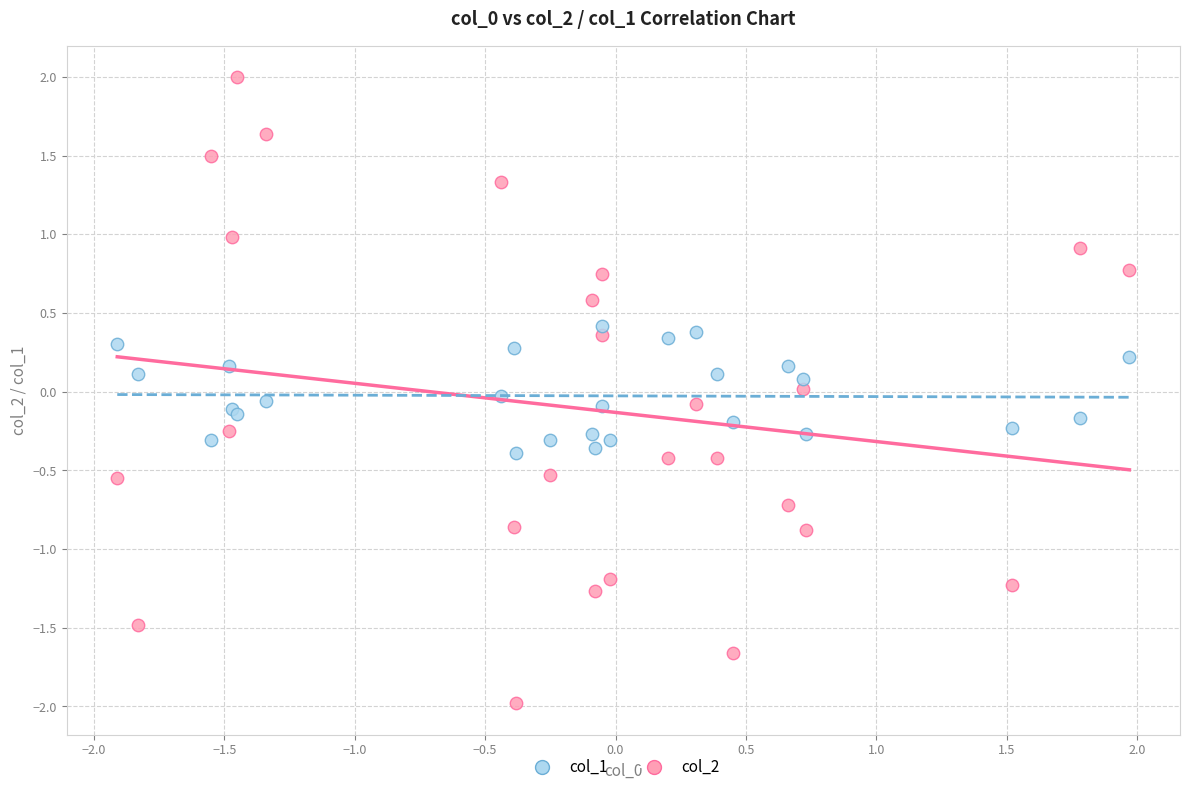

Which series reaches the minimum Y coordinate?

col_2